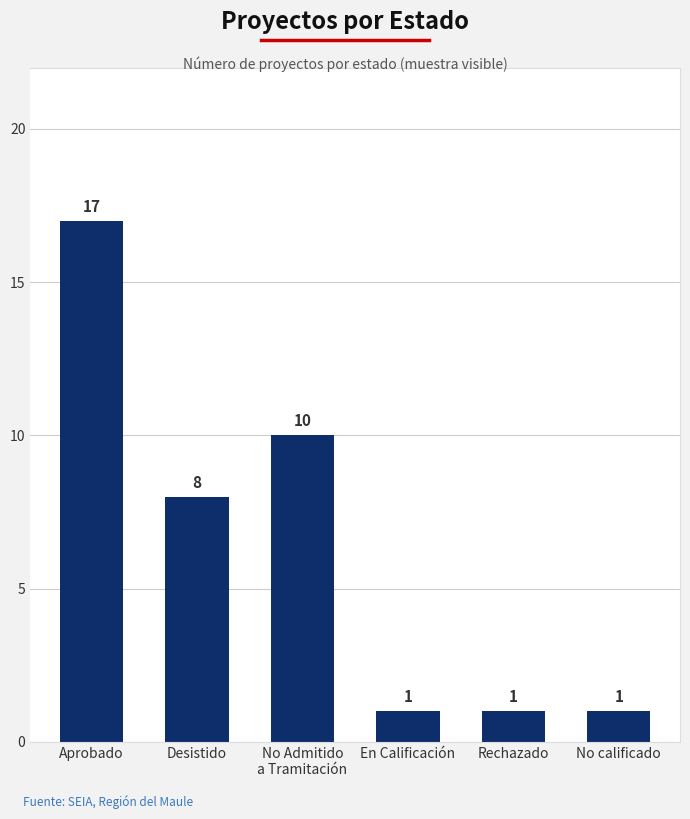

Count the values in the range 1 to 10.

5